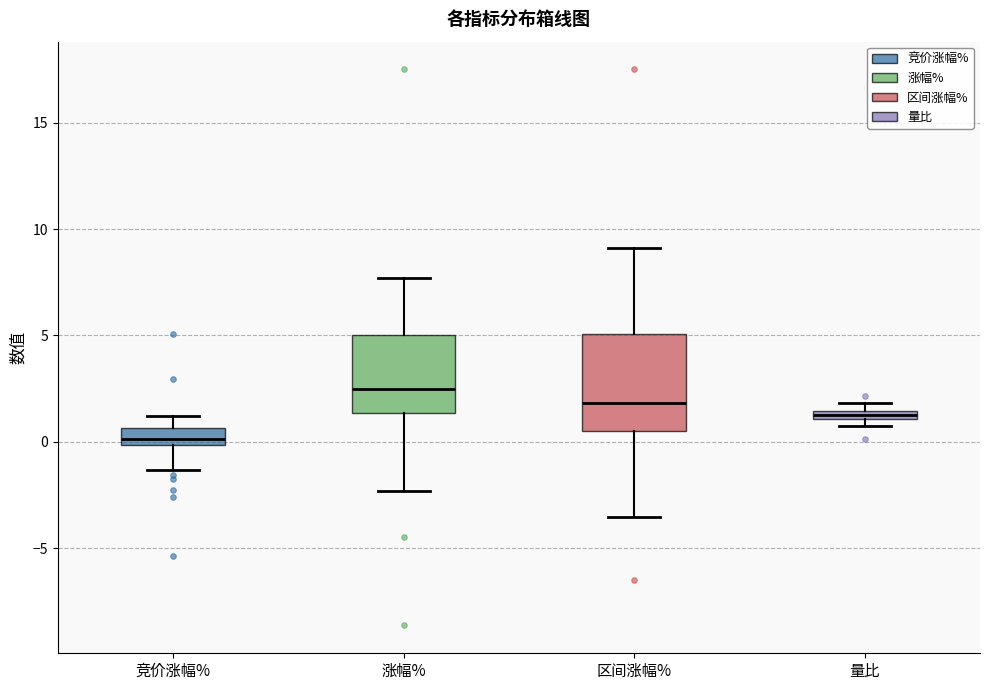

Where does the lower whisker of the box for 竞价涨幅% end on the y-axis? The values are not printed on the chart, so give them approximately, as read against the axis.

-1.5